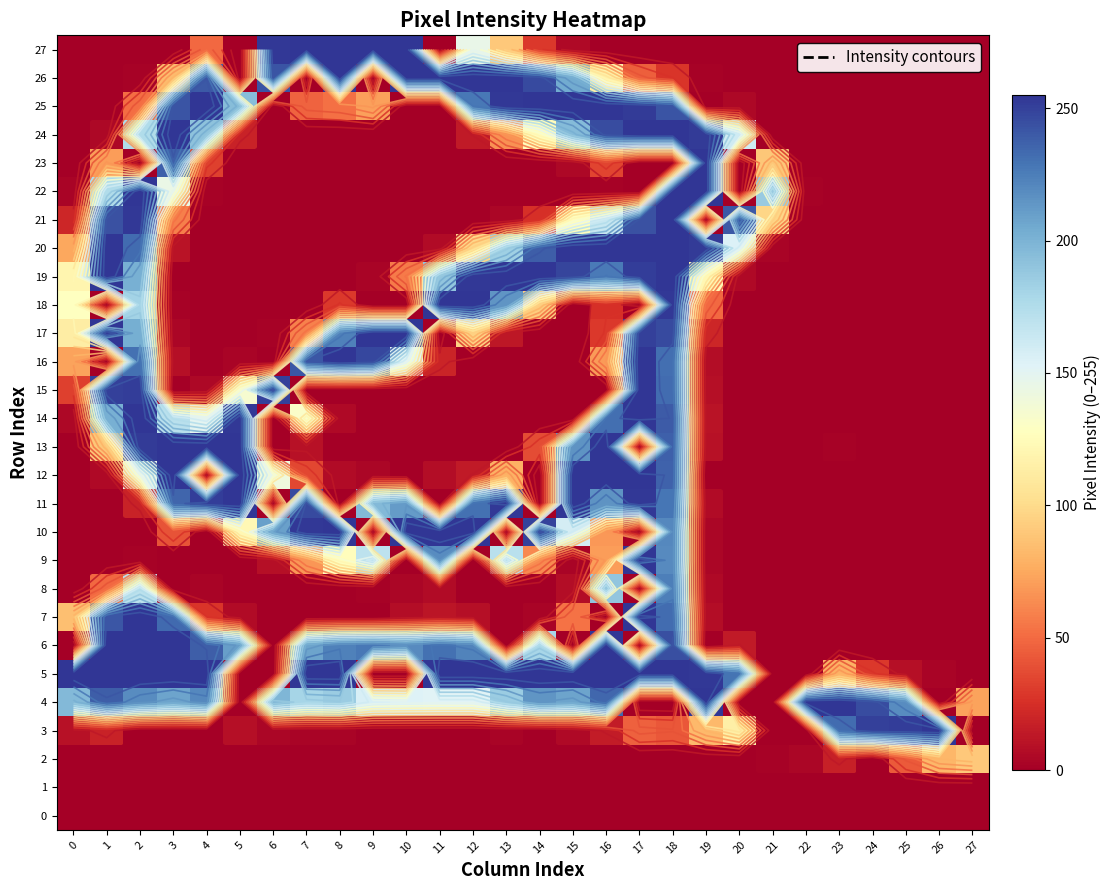

At which category is the sum across all series the highest?

18